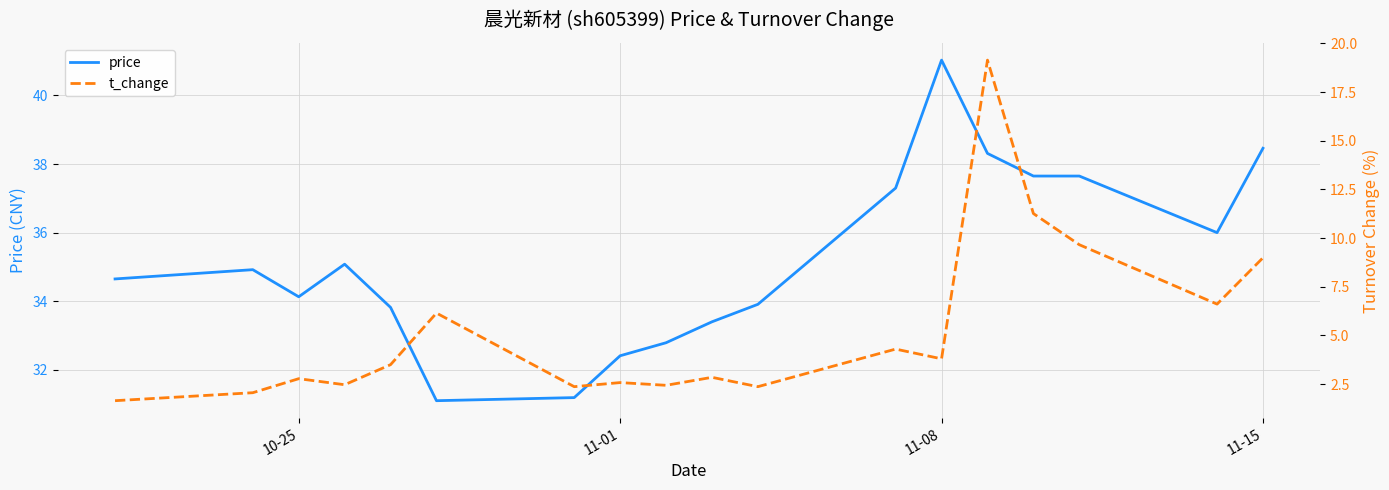

Rank the series by their maximum value, from lowest to highest.

t_change, price